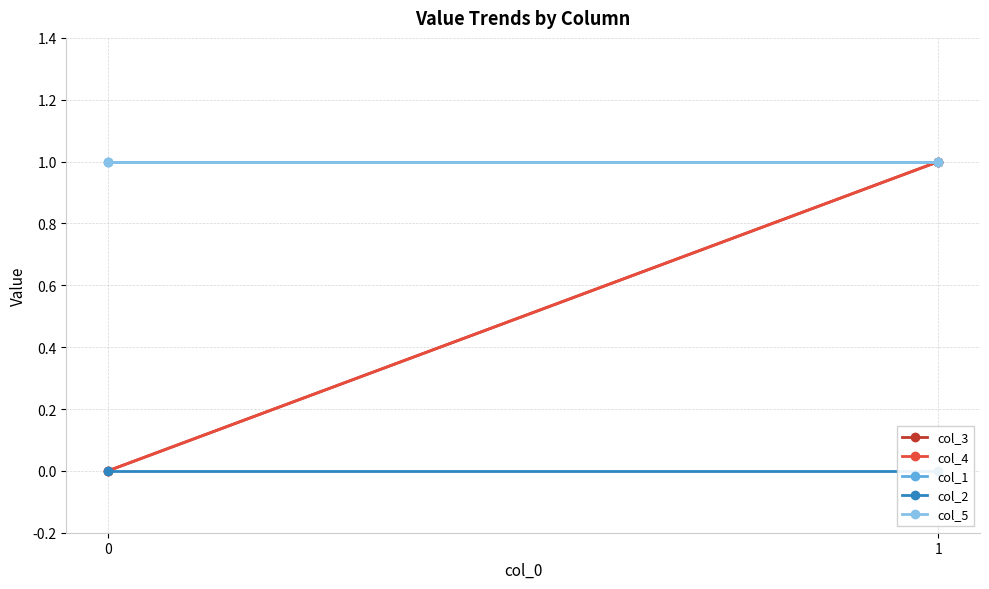

Which category has the highest value across all series?

1